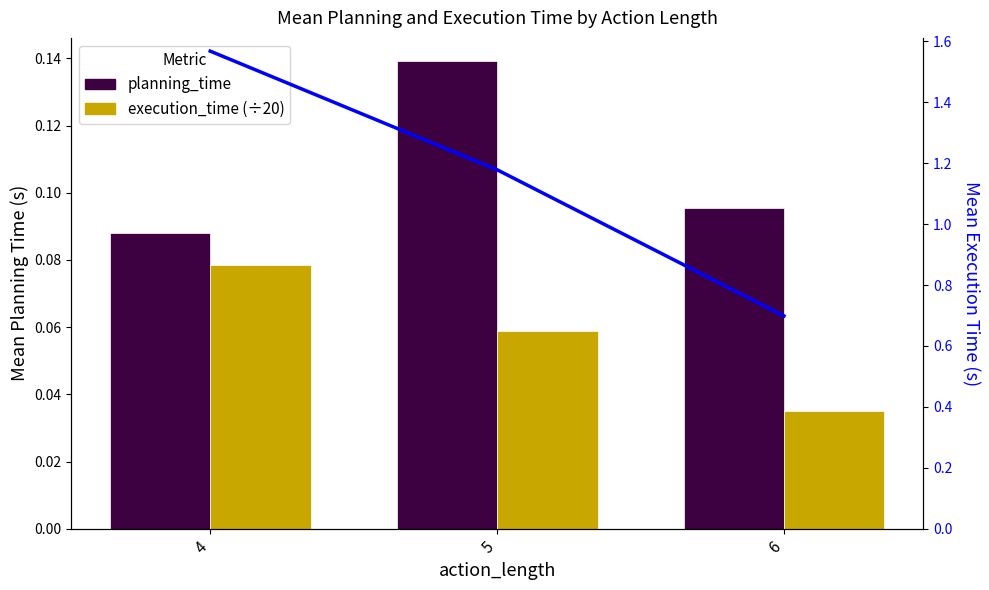

How many values in the execution_time series exceed 1?

2